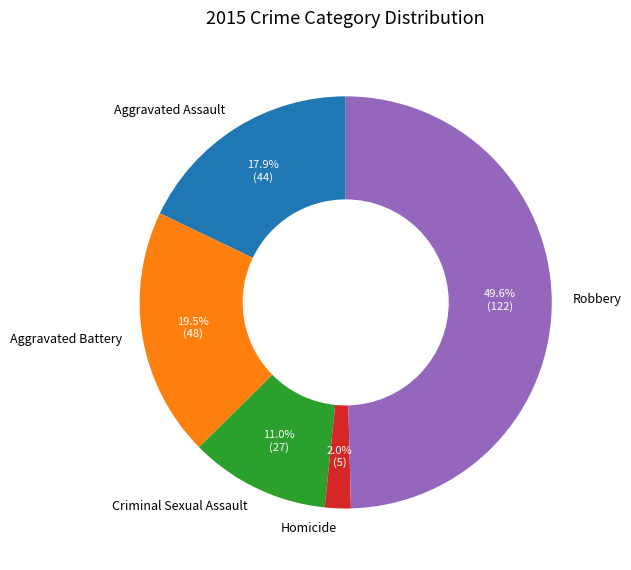

To the nearest percent, what percentage of the pie is Homicide?

2%